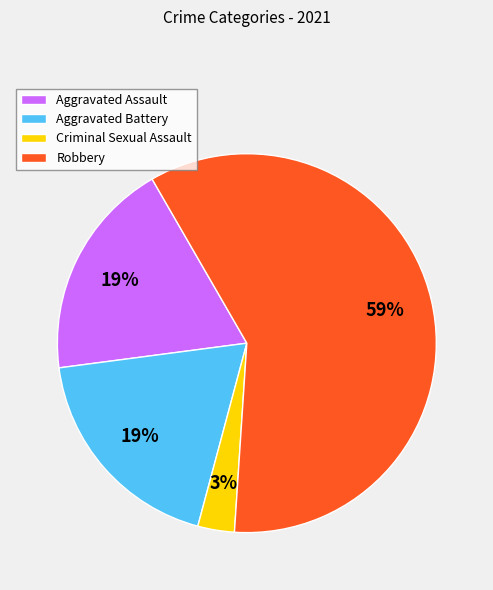

What is the largest slice in the pie chart?

Robbery